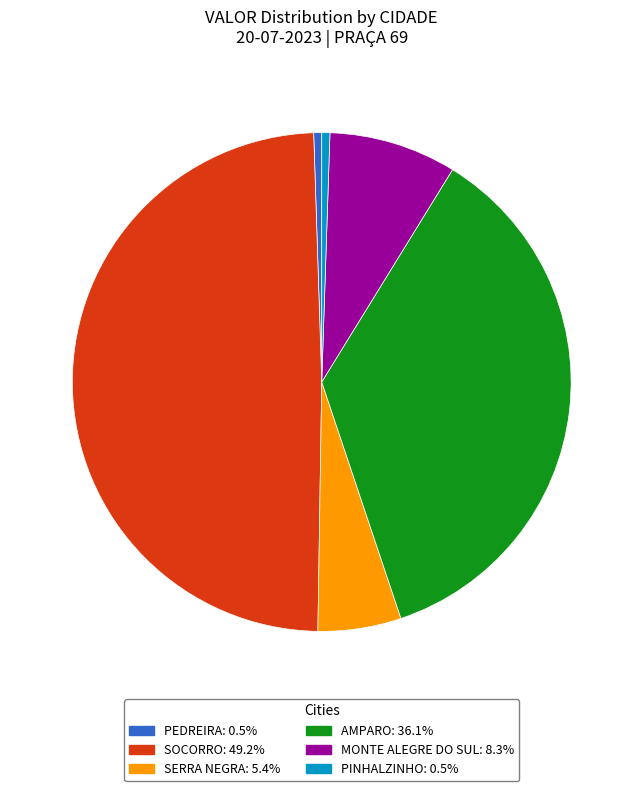

Between MONTE ALEGRE DO SUL and SOCORRO, which is larger?

SOCORRO